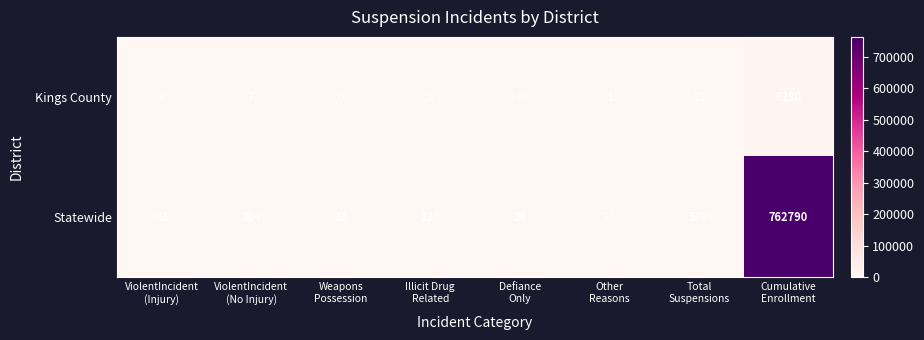

Which label corresponds to the largest value in the chart?

Cumulative
Enrollment